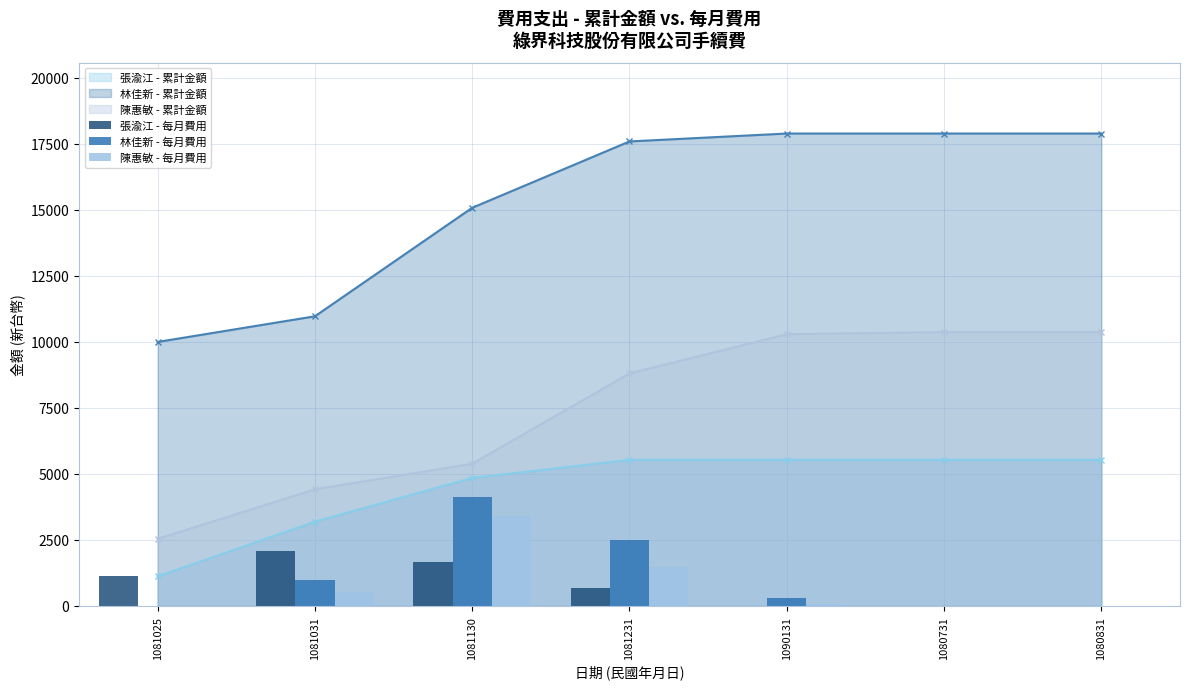

Does the chart contain any negative values?

No